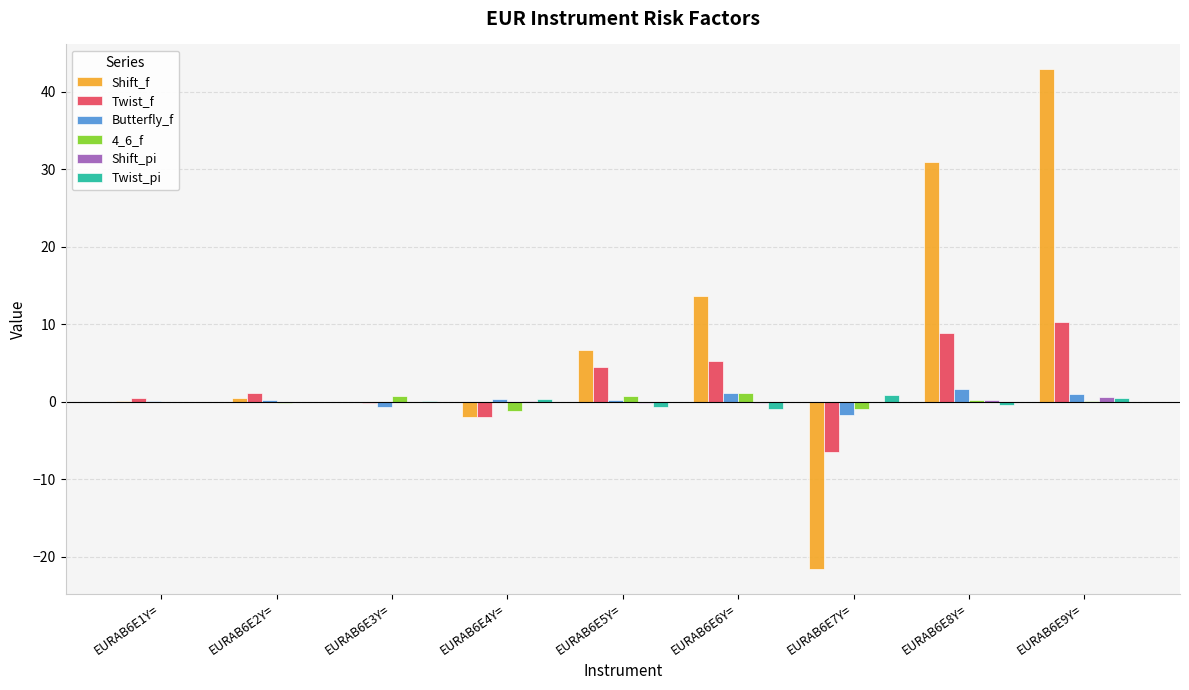

Between EURAB6E5Y= and EURAB6E6Y=, which series saw the biggest shift?

Shift_f